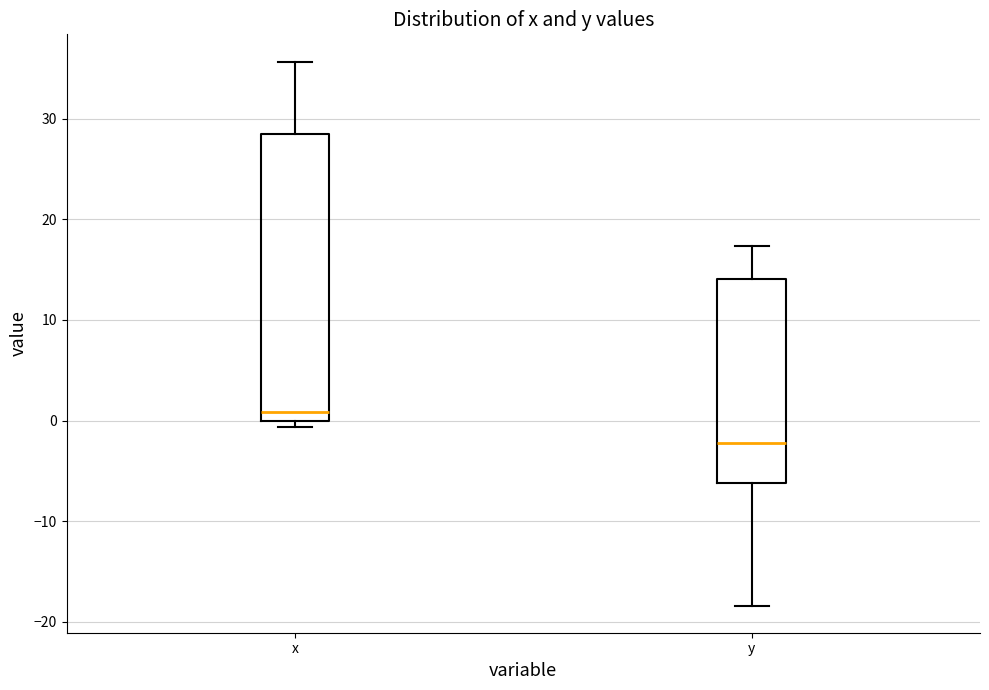

Reading left to right, transcribe this box plot: for each box, give where its median line is, the range the box spans, and where its two whiskers end, as read against the y-axis. The values are not printed on the chart, so give them approximately, as read against the axis.

x: median 1, box 0 to 29, whiskers -1 to 36
y: median -2, box -6 to 14, whiskers -18 to 17